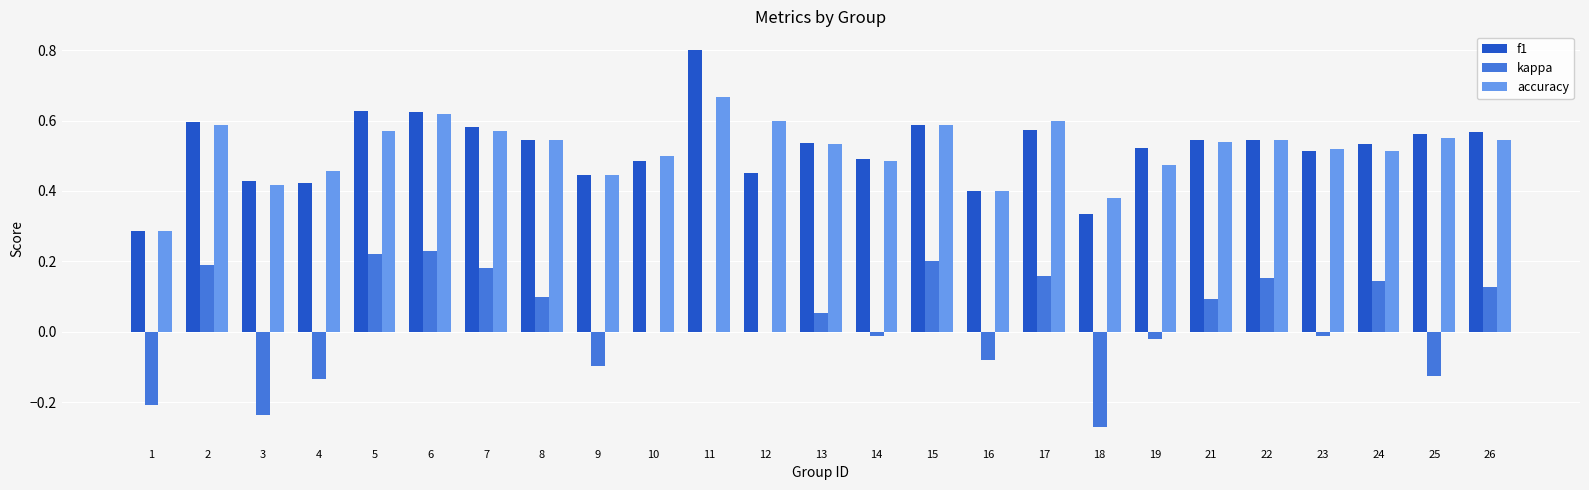

Which series has the largest range (max minus min)?

f1